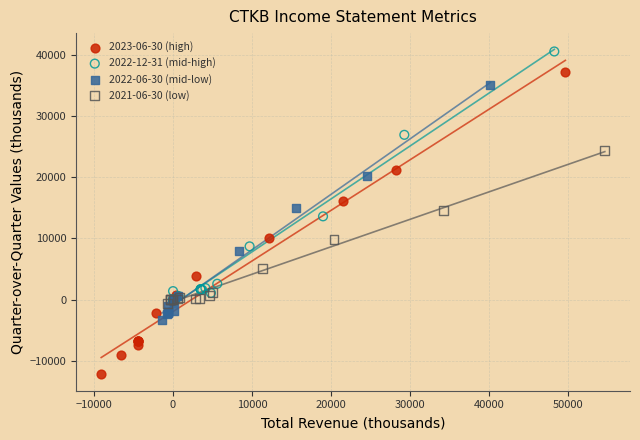

Which series reaches the maximum Y coordinate?

2022-12-31 (mid-high)